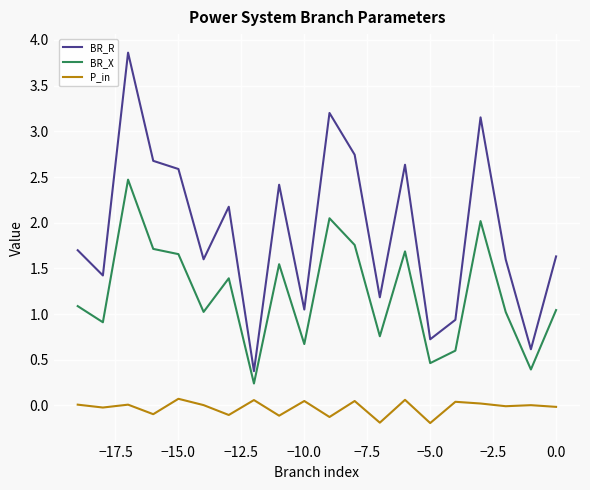

Which series has the widest spread of values?

BR_R